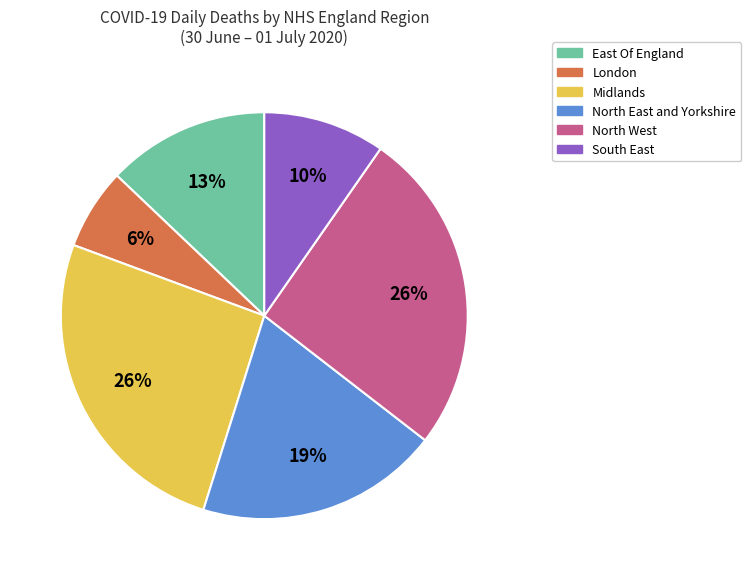

Which category has the smallest portion of the pie?

London